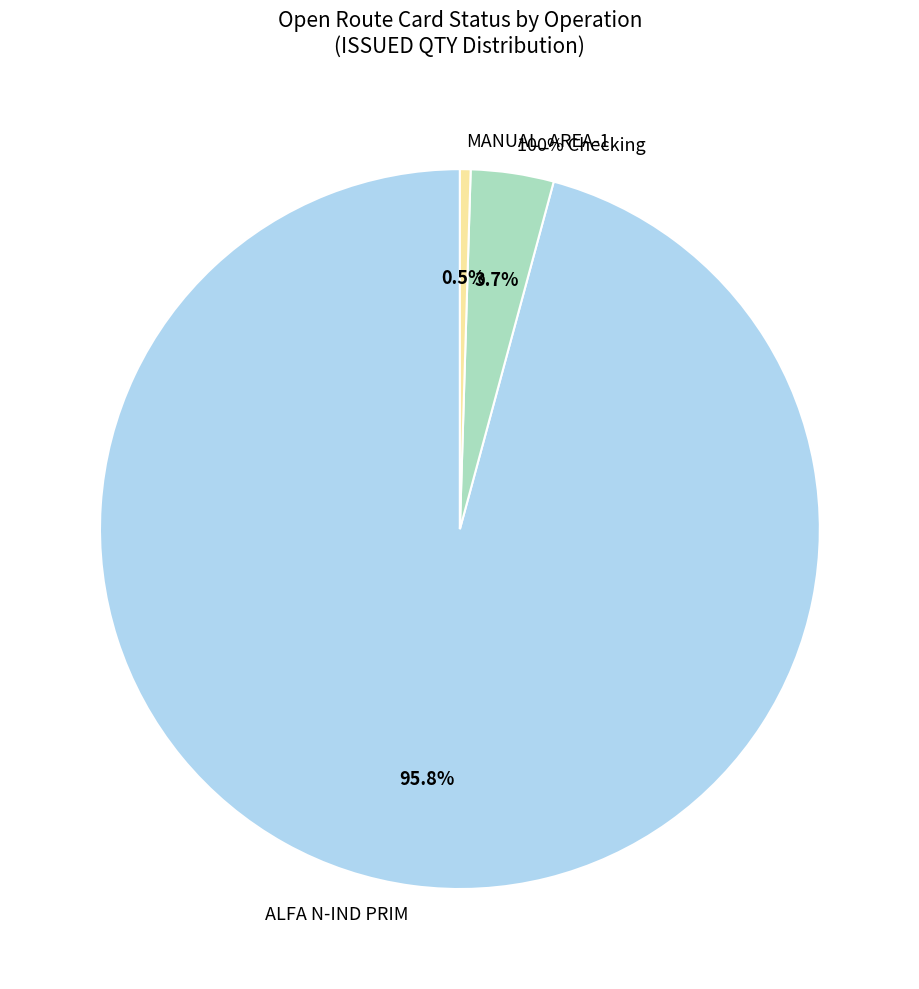

Which category accounts for the majority?

ALFA N-IND PRIM